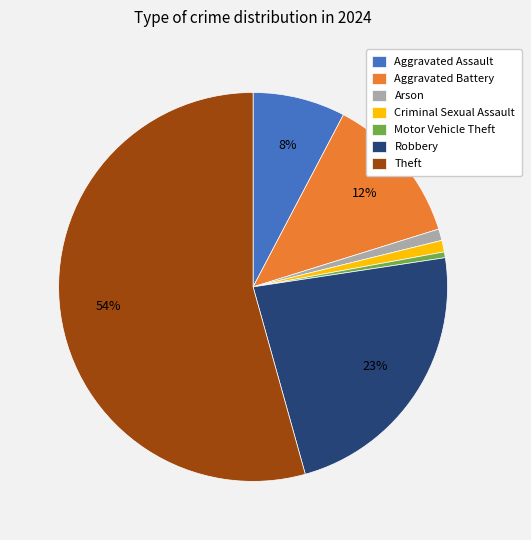

Which category has the biggest portion of the pie?

Theft